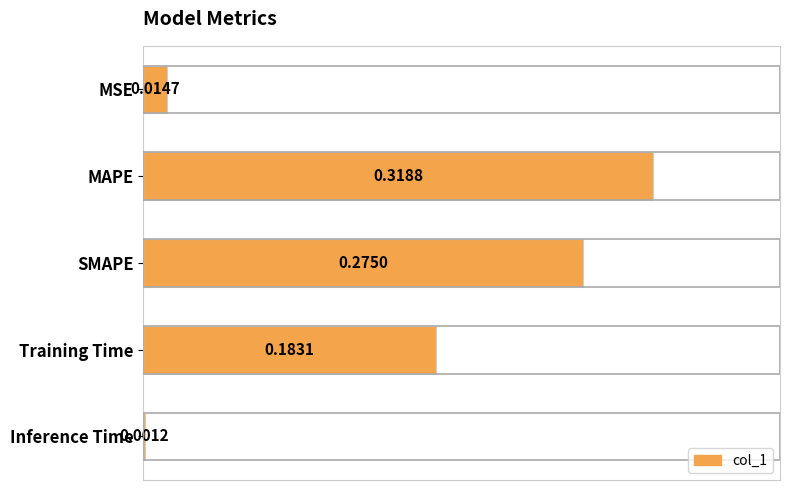

Which category has the highest value across all series?

MAPE